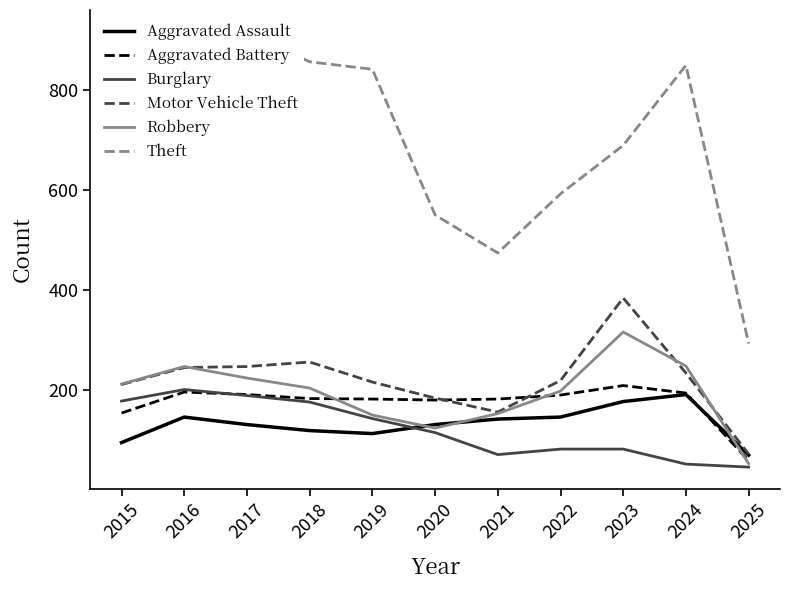

What are all the series names shown in the legend?

Aggravated Assault, Aggravated Battery, Burglary, Motor Vehicle Theft, Robbery, Theft